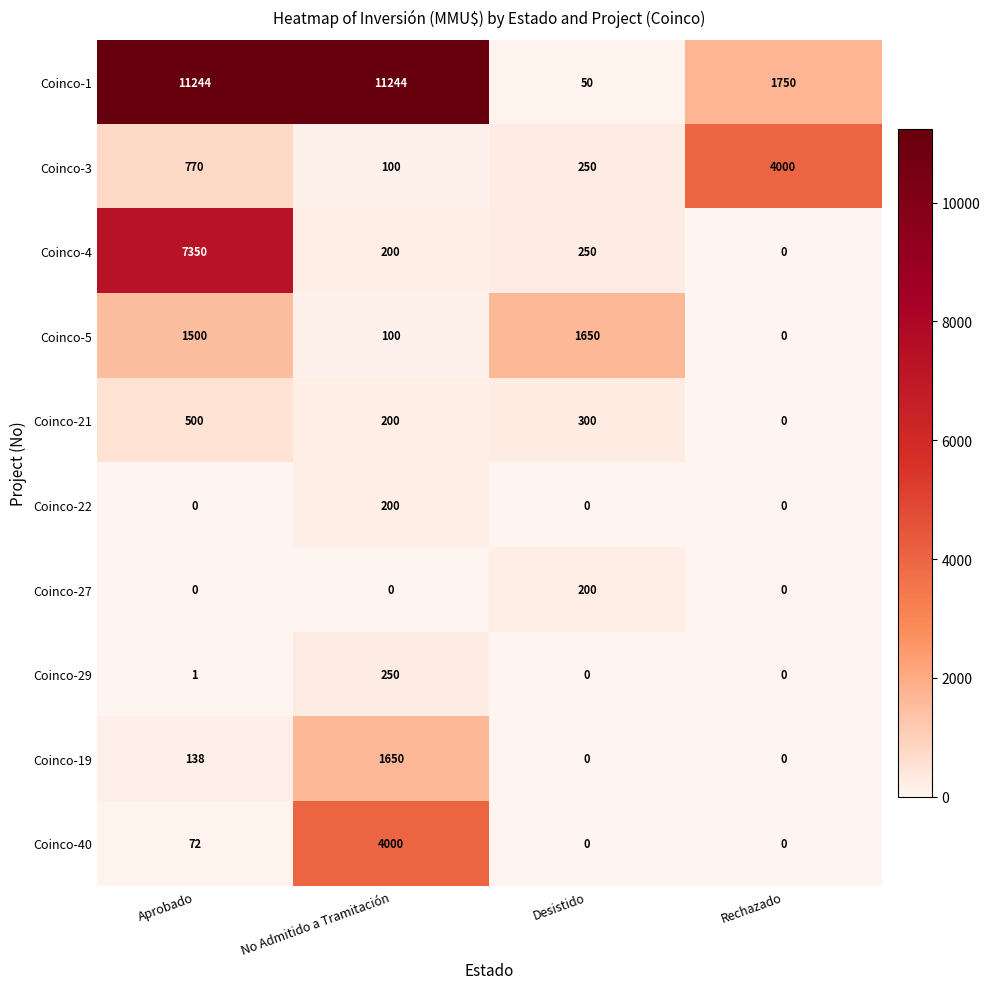

Is it true that Coinco-21 equals 307 at Aprobado?

False